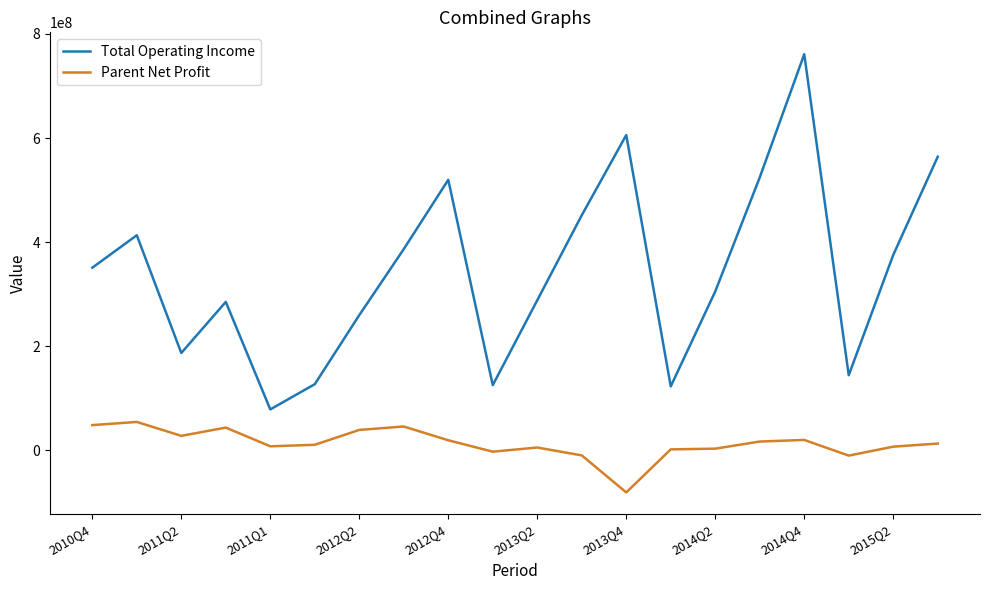

Count the number of data series in this chart.

2